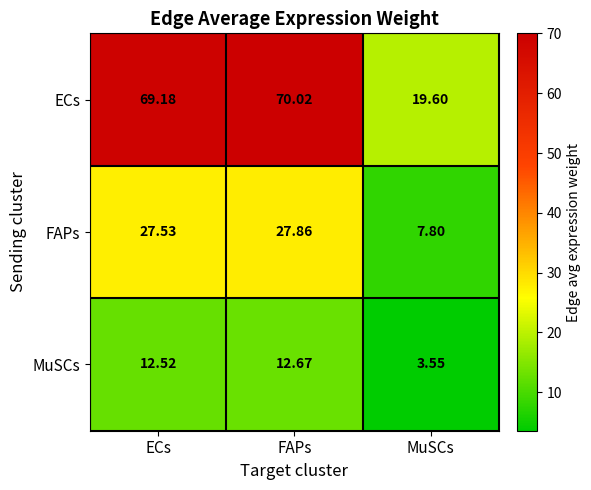

Which series has the largest range (max minus min)?

ECs